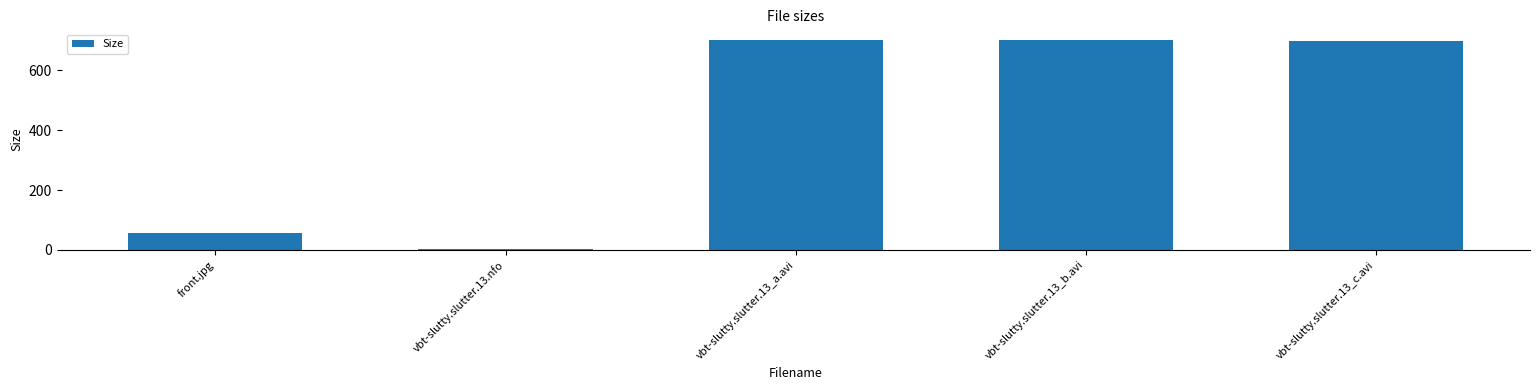

What is the greatest value displayed?

700.8